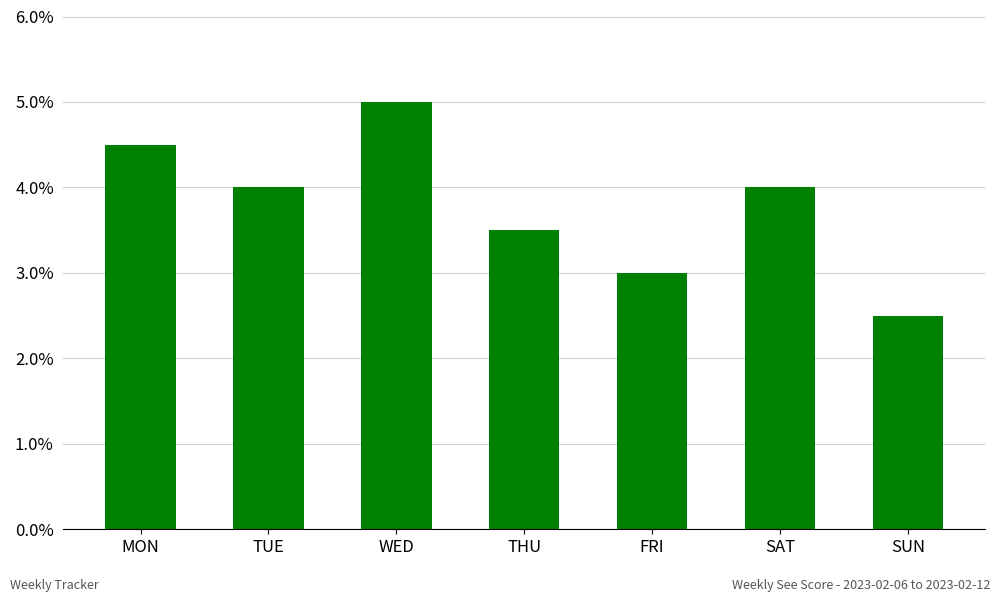

Reading left to right, what are all the values shown in this chart?

MON=9	TUE=8	WED=10	THU=7	FRI=6	SAT=8	SUN=5